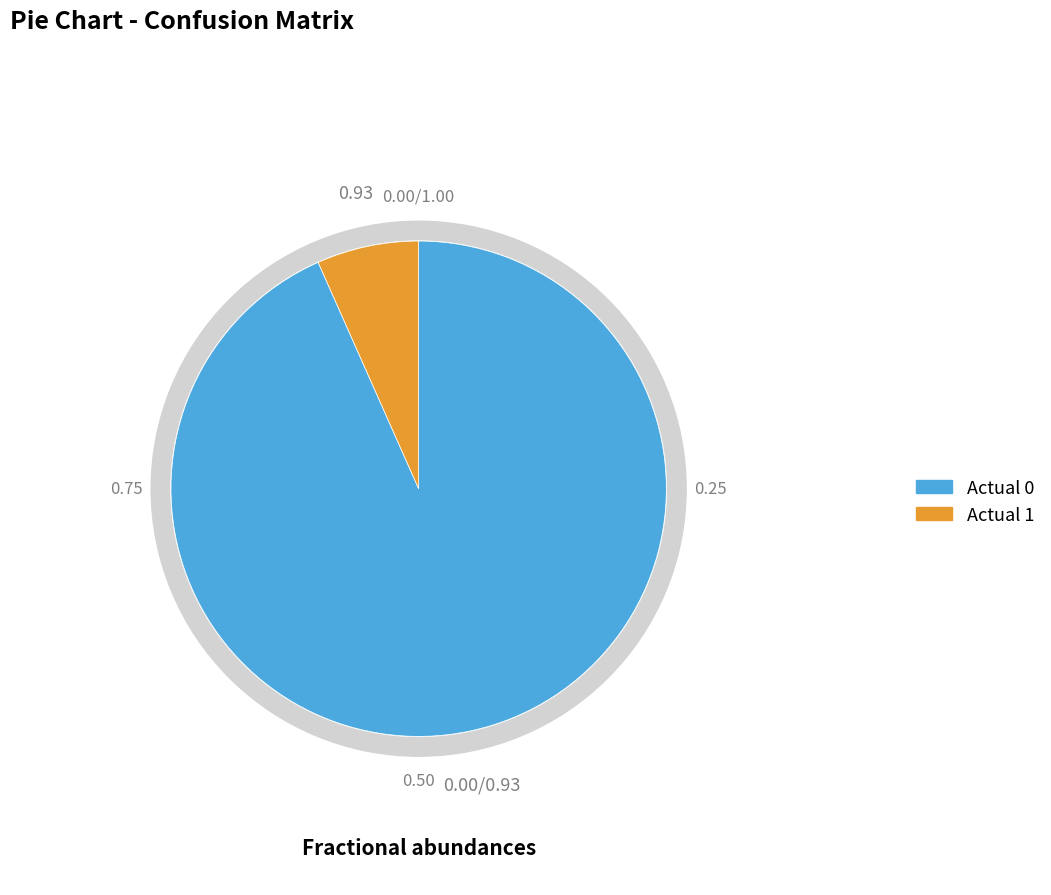

What is the largest slice in the pie chart?

Actual 0